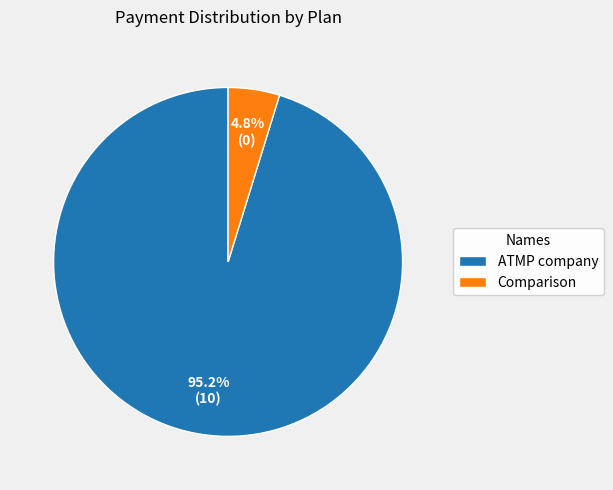

To the nearest percent, what percentage of the pie is ATMP company?

95%